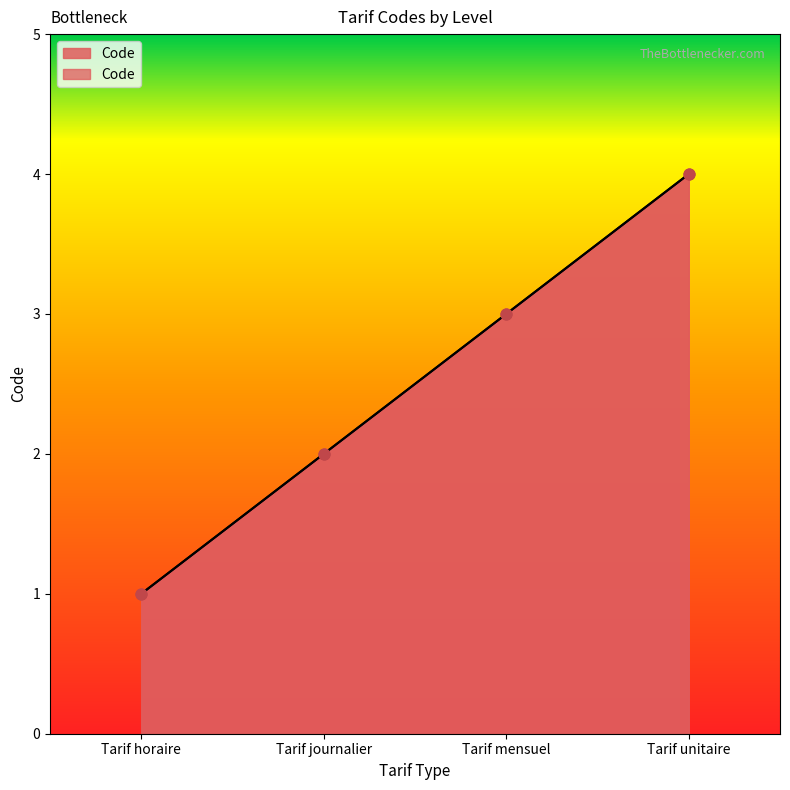

Between Tarif horaire and Tarif mensuel, which is larger?

Tarif mensuel